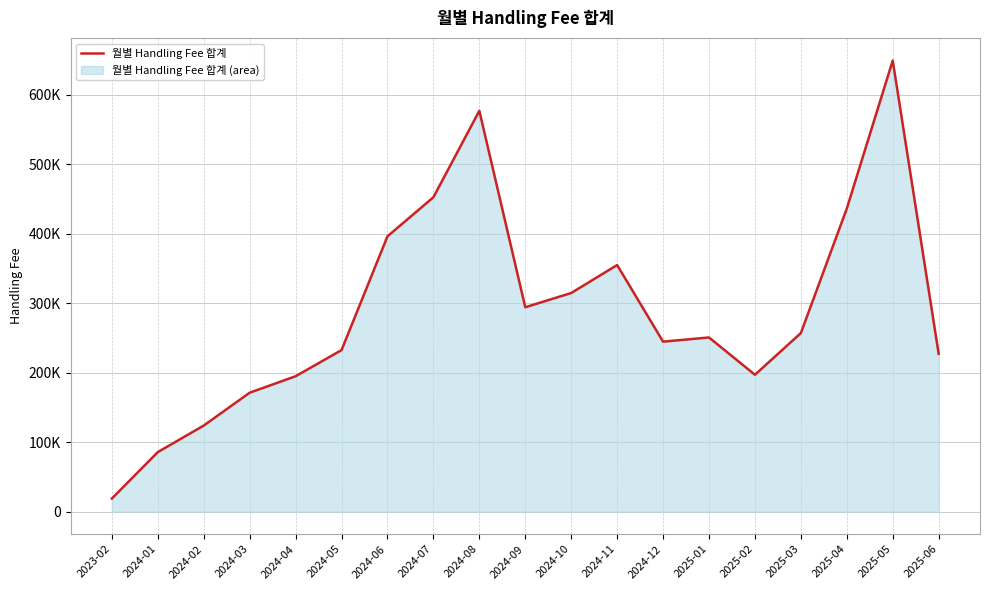

Which has a higher value, 2024-02 or 2024-04?

2024-04